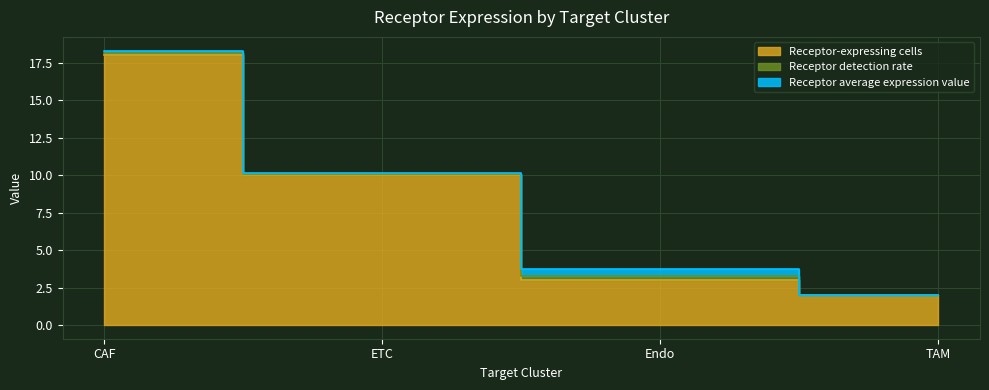

True or false: Receptor average expression value and Receptor detection rate intersect in this chart.

False